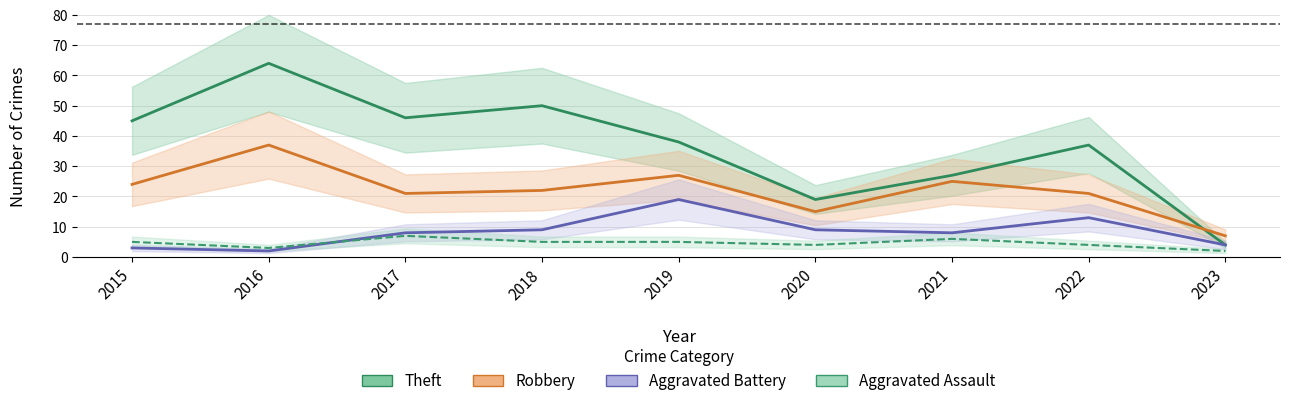

How many values in the Theft series are below 38?

4